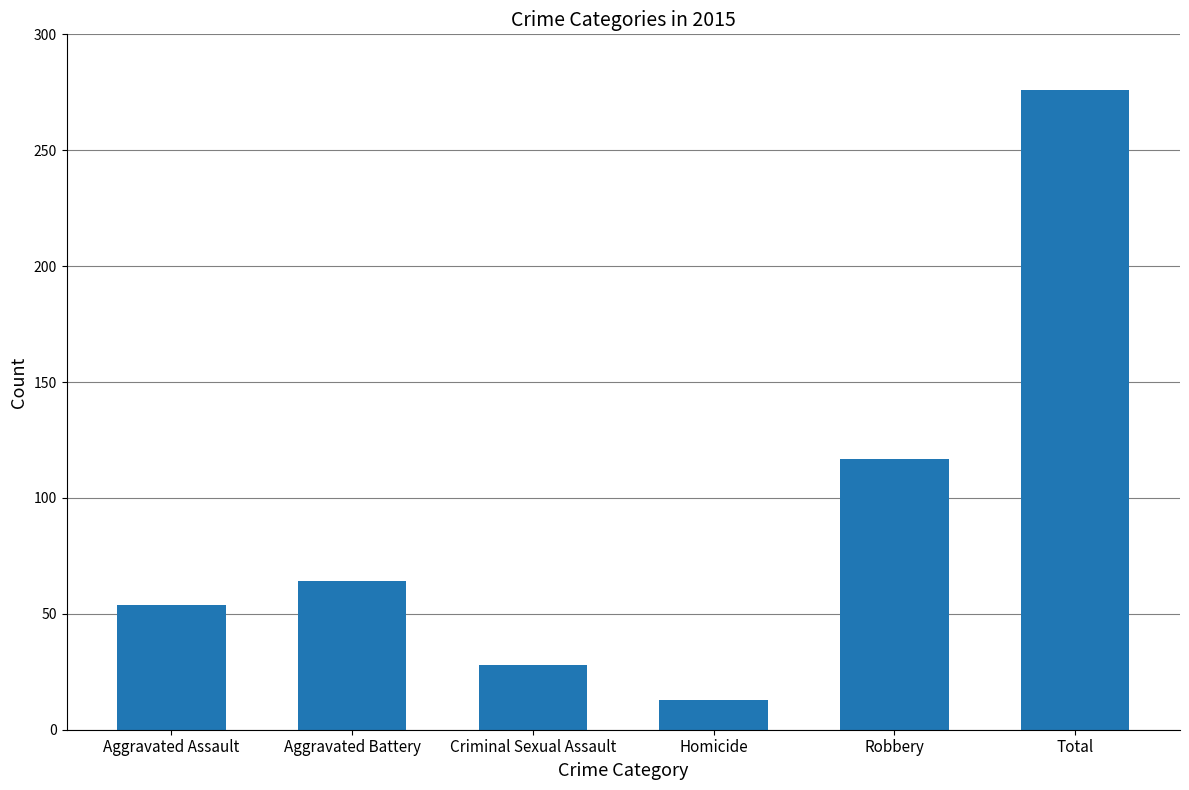

What is the smallest value displayed?

13